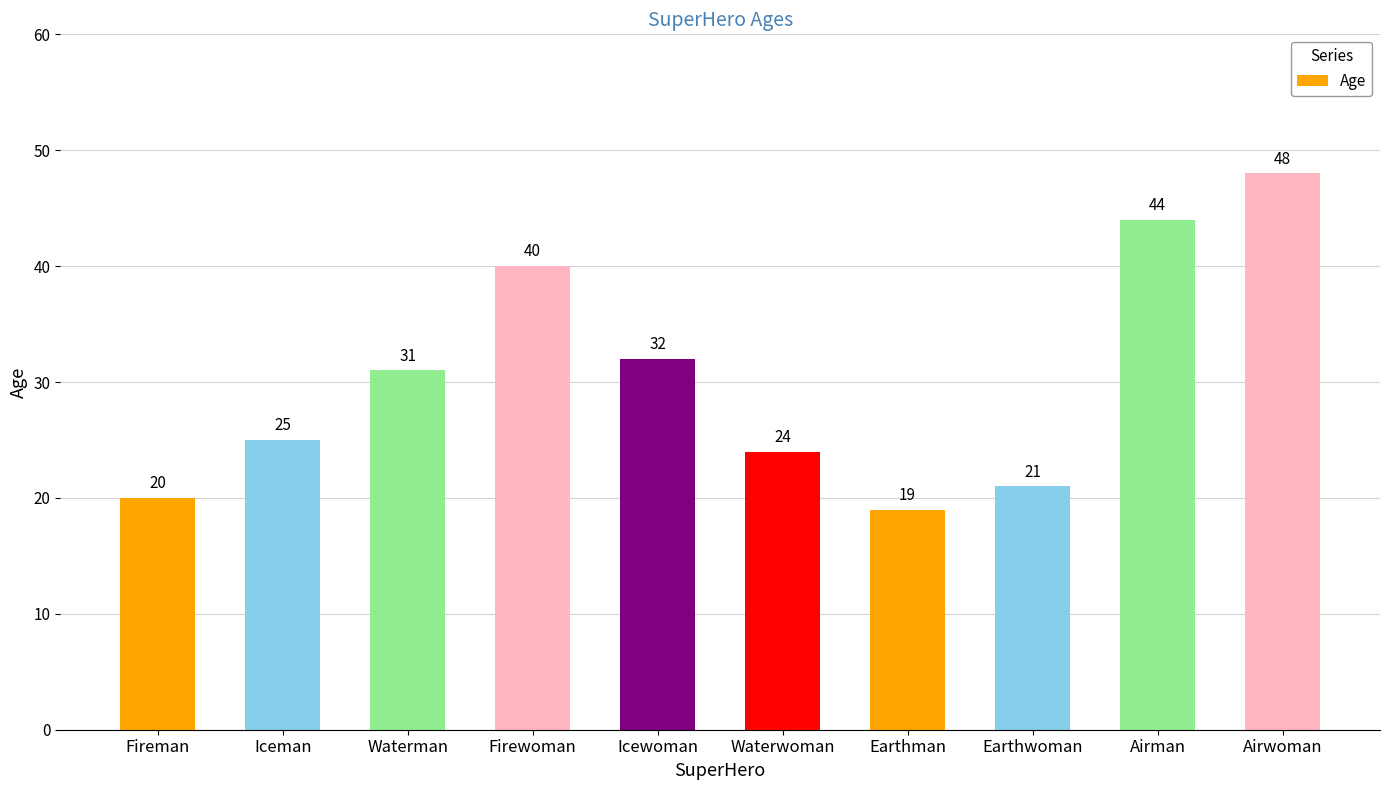

Reading left to right, list all the values displayed in this chart.

Fireman=20	Iceman=25	Waterman=31	Firewoman=40	Icewoman=32	Waterwoman=24	Earthman=19	Earthwoman=21	Airman=44	Airwoman=48